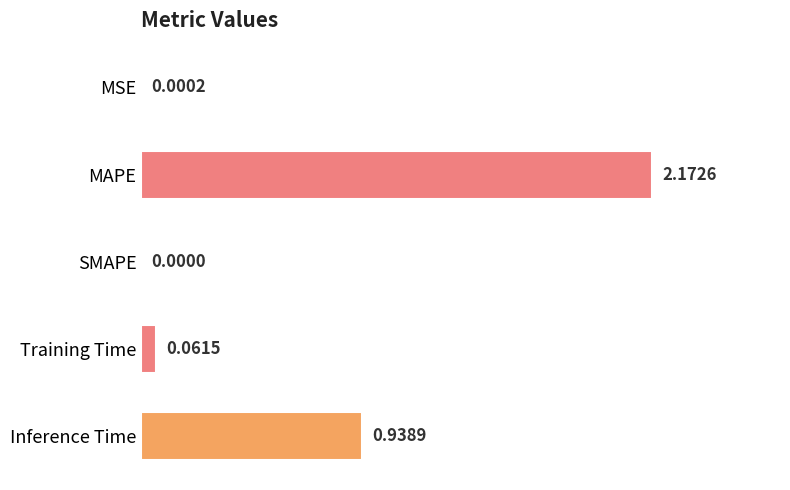

What is the change in value from MAPE to SMAPE?

-2.2